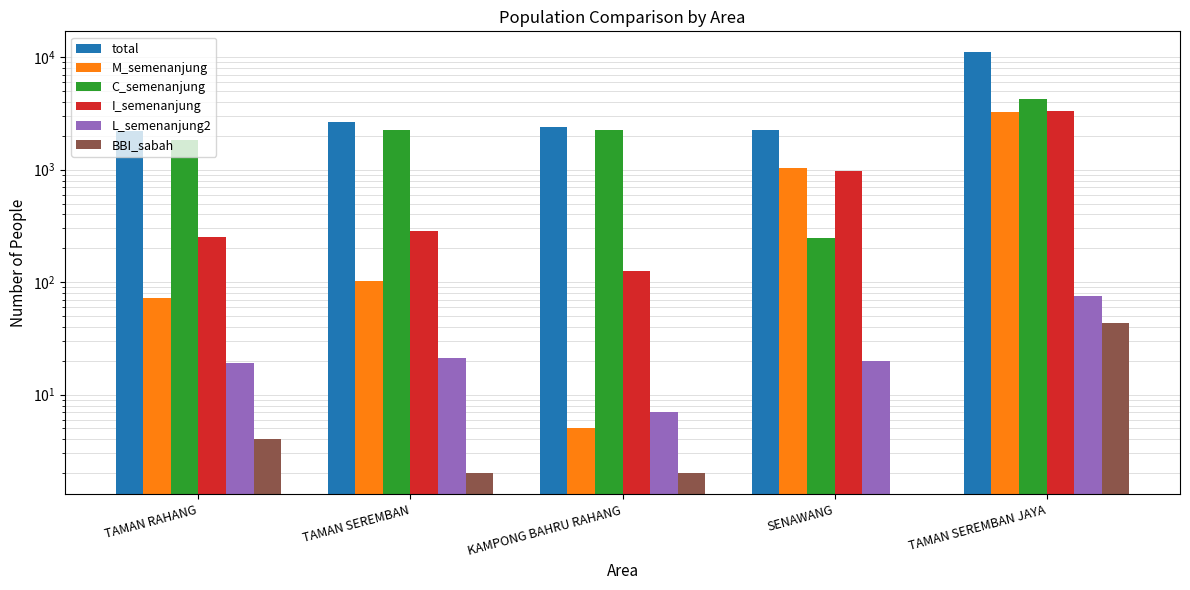

Which category has the highest value across all series?

TAMAN SEREMBAN JAYA